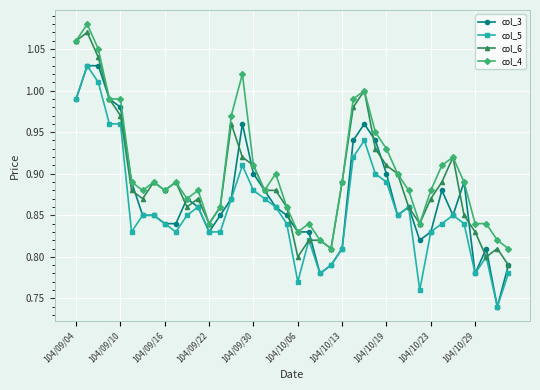

Rank the series by their average value, from highest to lowest.

col_4, col_6, col_3, col_5